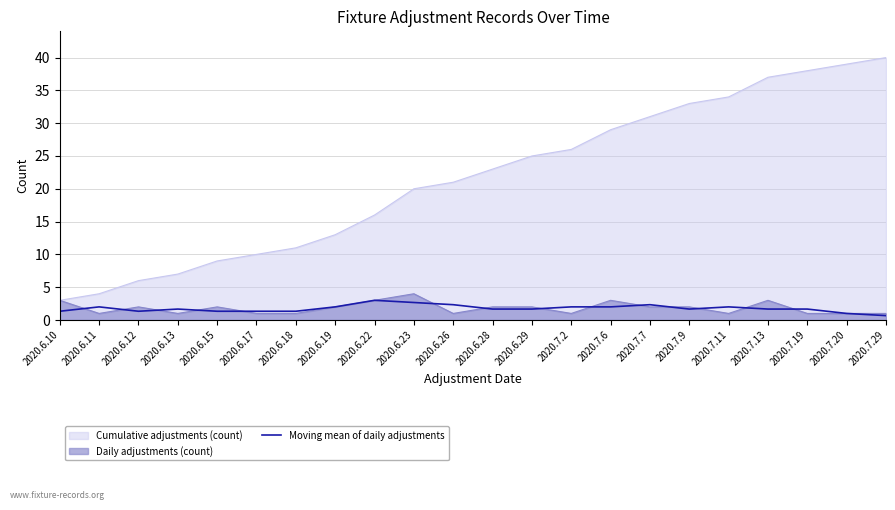

What is the label of the 19th point from the left?

2020.7.13